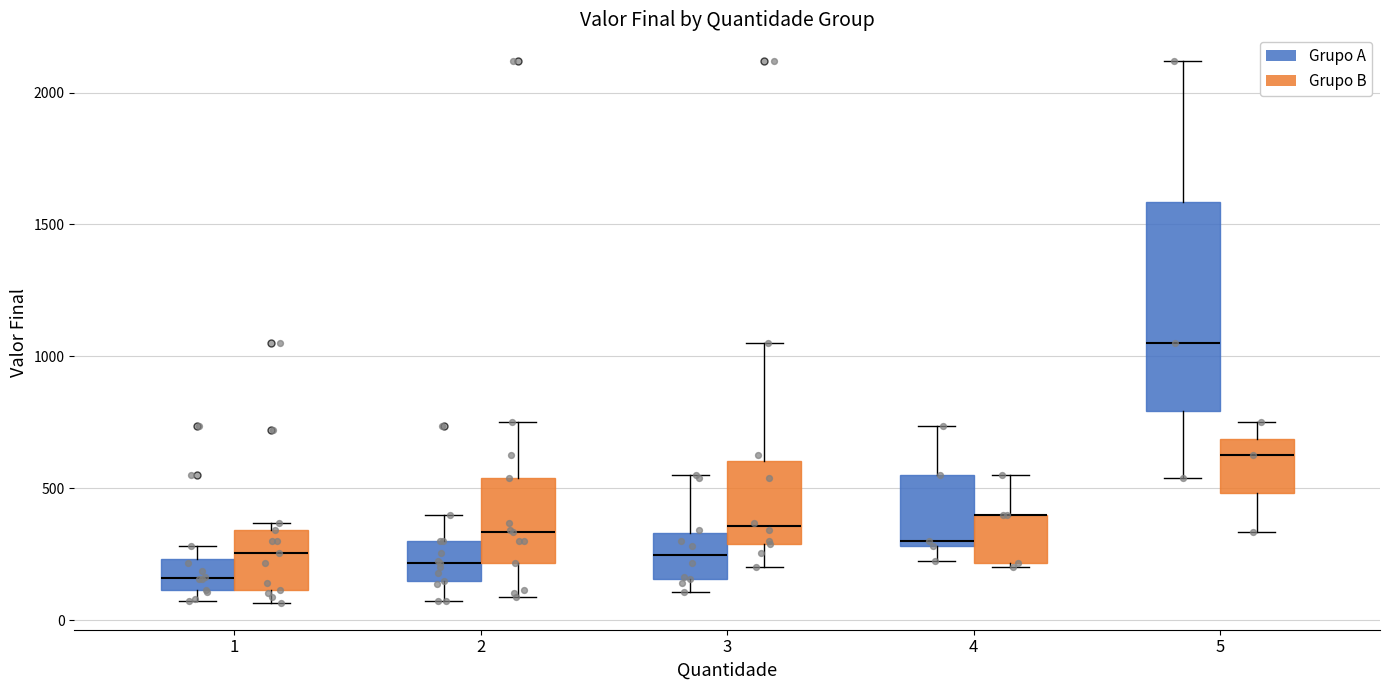

Comparing the boxes themselves (not the whiskers), which one is the tallest?

5 (Grupo A)